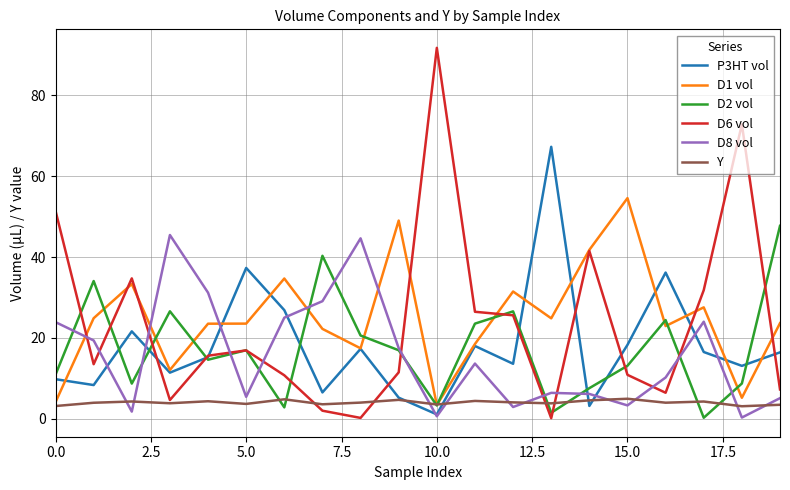

What is the minimum value for Y?

3.1